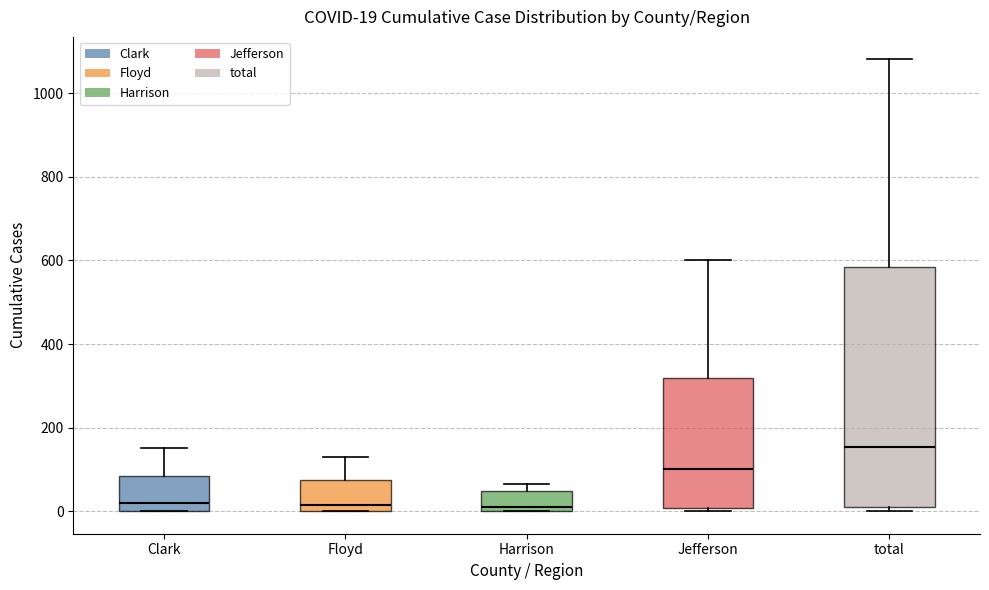

Which box is the tallest, from its lower edge to its upper edge?

total